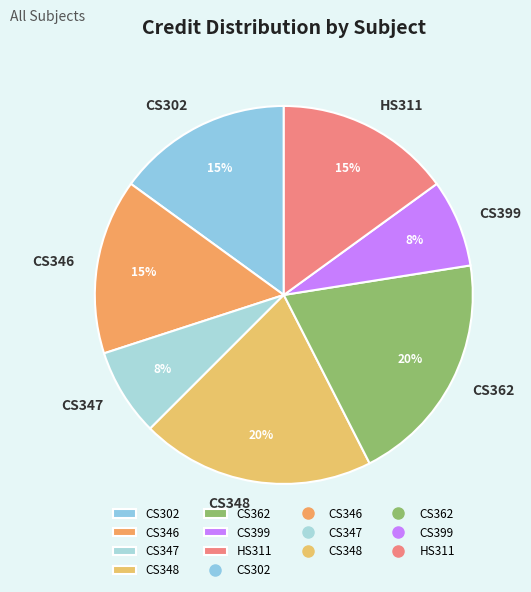

Which has a higher value, CS348 or CS346?

CS348